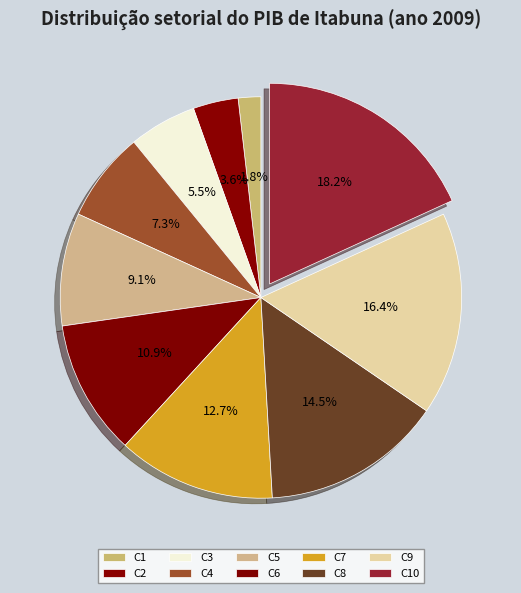

Which category has the biggest portion of the pie?

C10